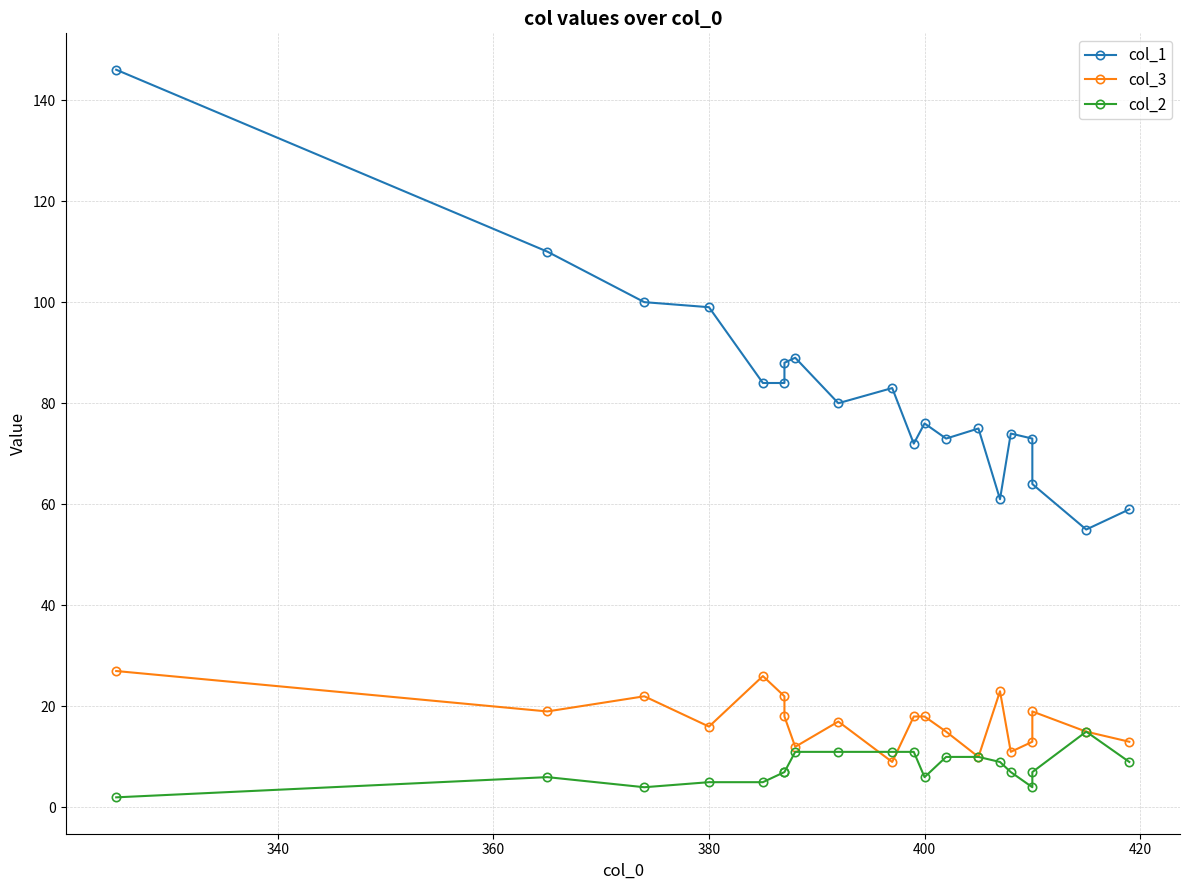

True or false: col_1 and col_3 cross at least once.

False